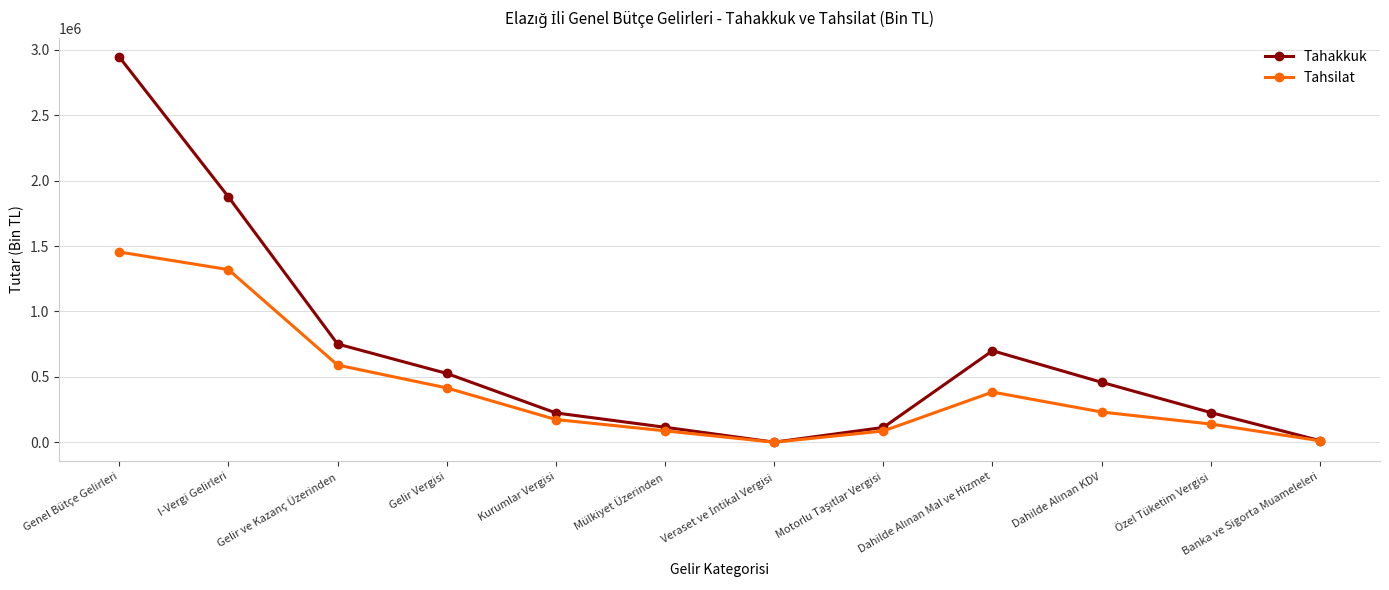

Count the number of categories in the chart.

12